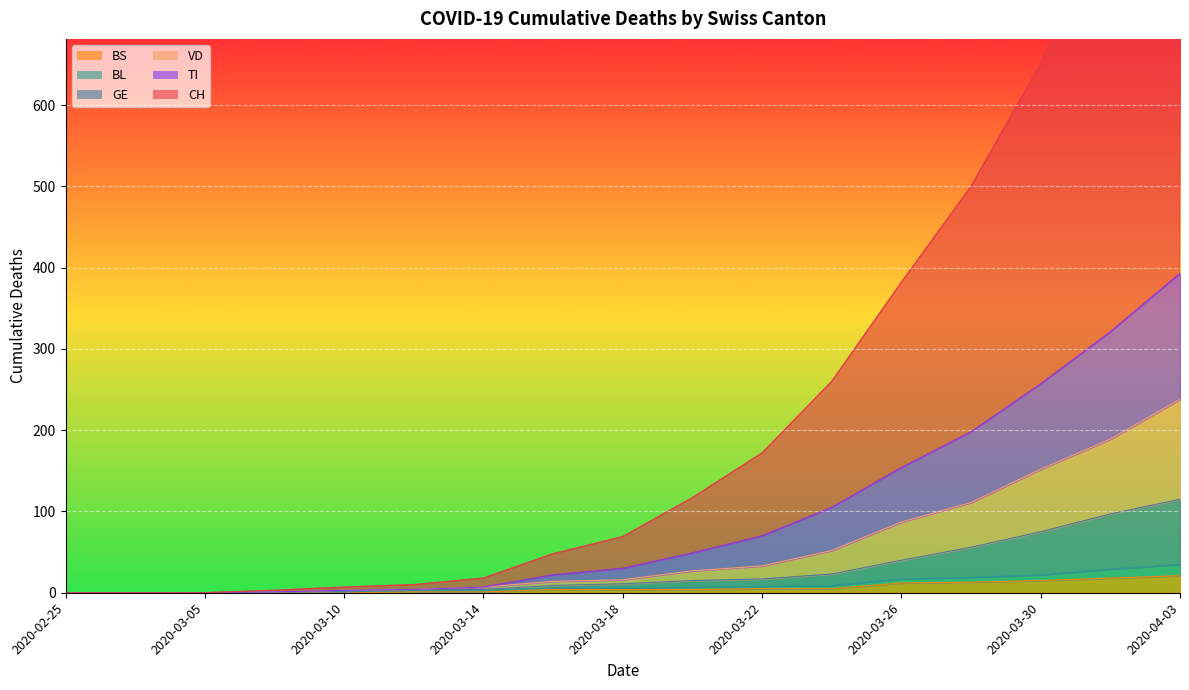

What is the maximum value shown in the chart?

1024